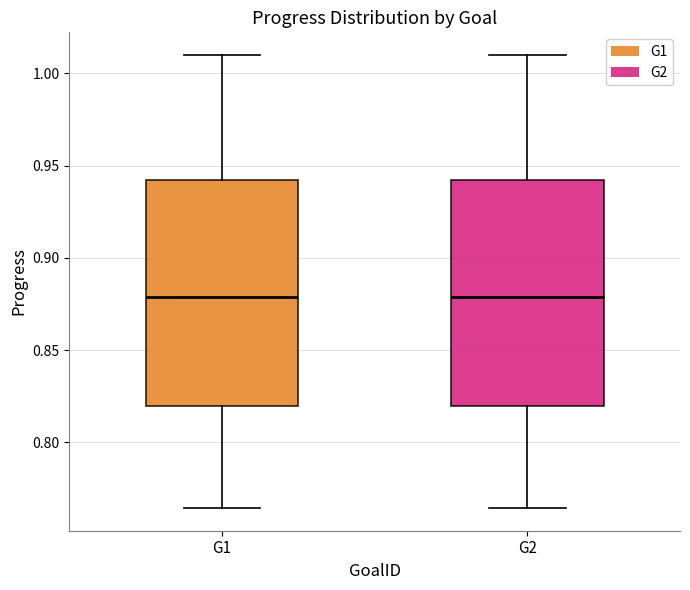

Where is the lower edge of the box for G2 on the y-axis? The values are not printed on the chart, so give them approximately, as read against the axis.

0.820